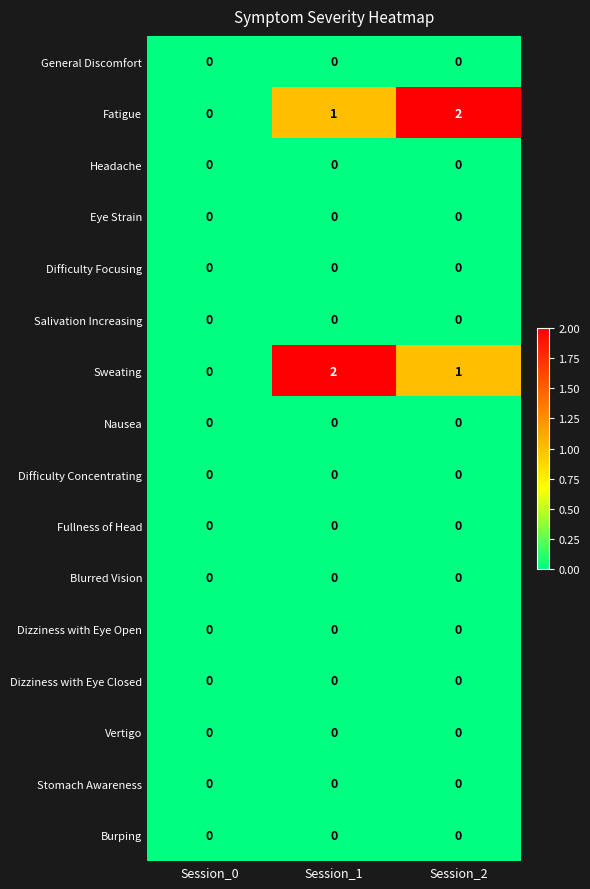

What is the spread (max minus min) of values at Session_2?

2